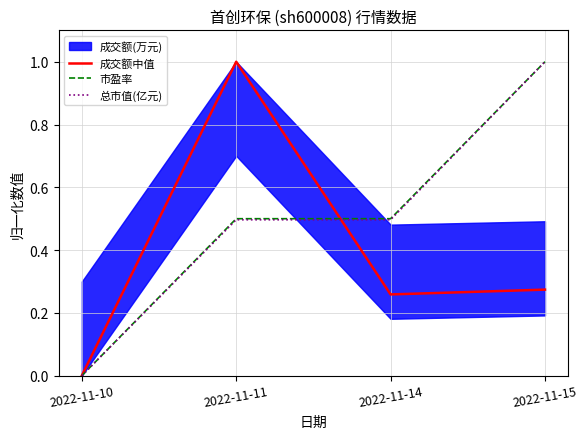

What is the difference between the second highest and minimum values in the 总市值(亿元) series?

0.5